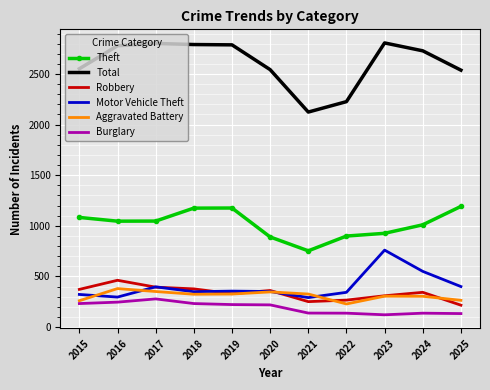

What is the difference between the maximum and second lowest values in the Motor Vehicle Theft series?

464